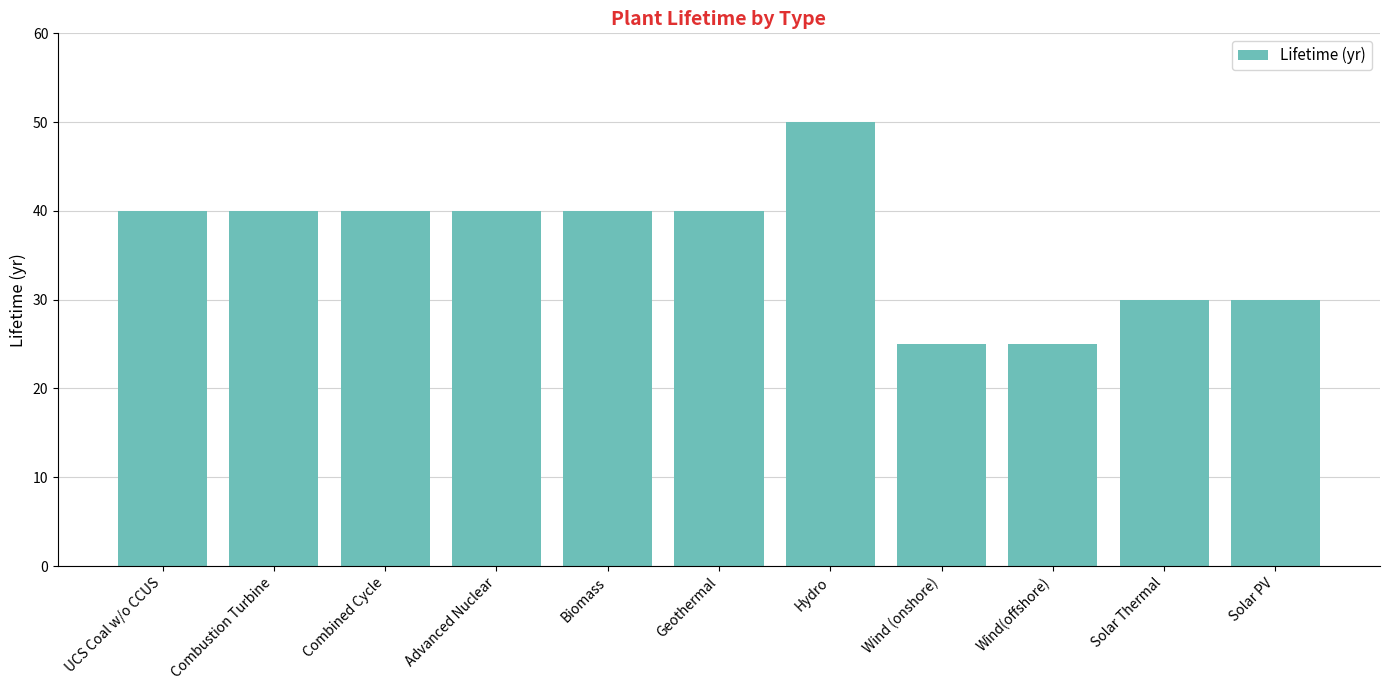

Which category has the highest value across all series?

Hydro